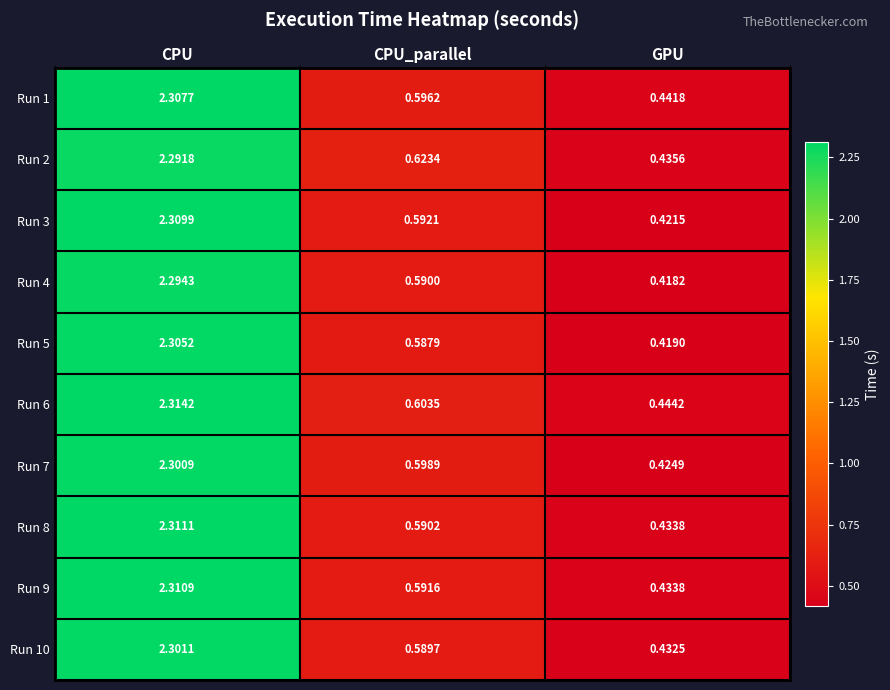

At which category is the sum across all series the highest?

CPU